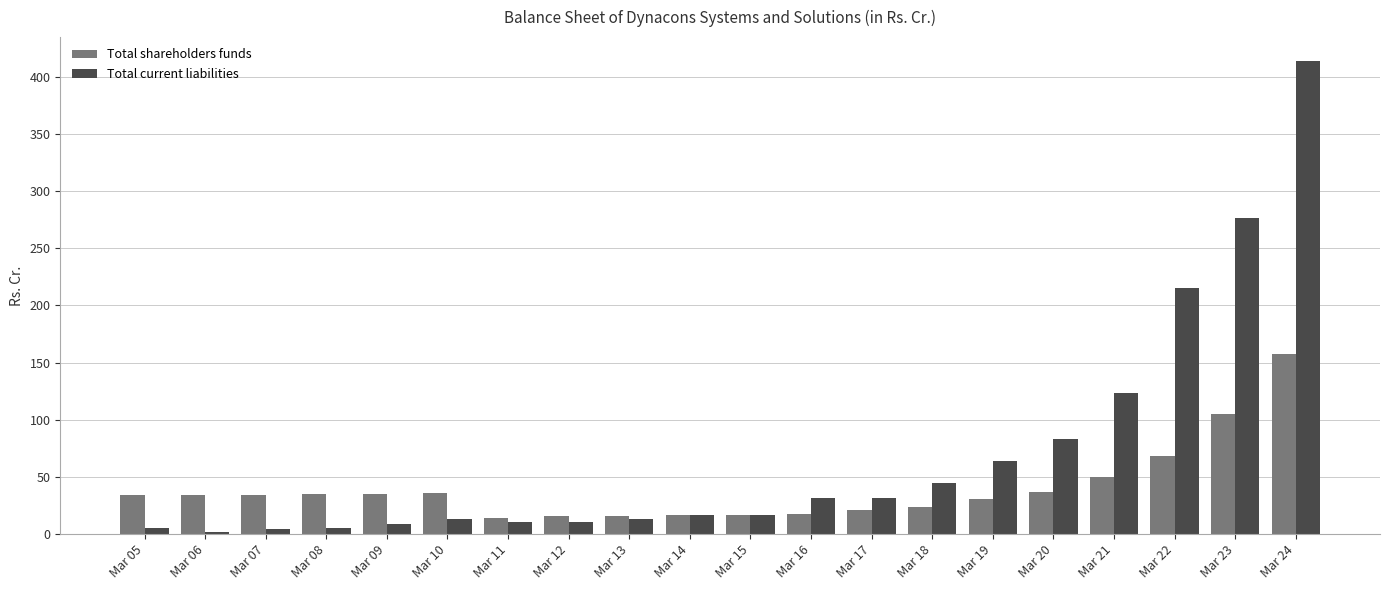

Which series changed the most between Mar 08 and Mar 16?

Total current liabilities